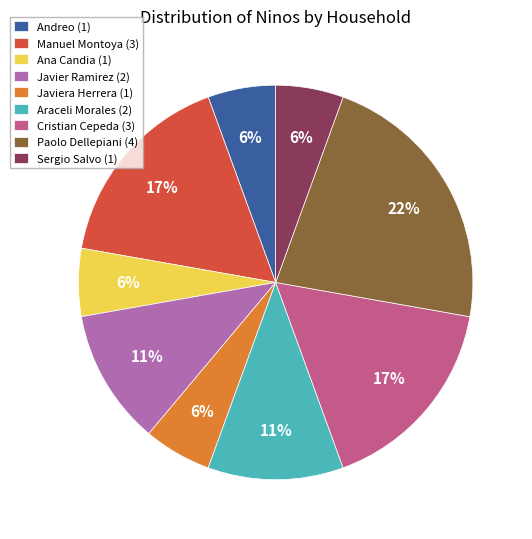

Between Paolo Dellepiani (4) and Javiera Herrera (1), which is larger?

Paolo Dellepiani (4)